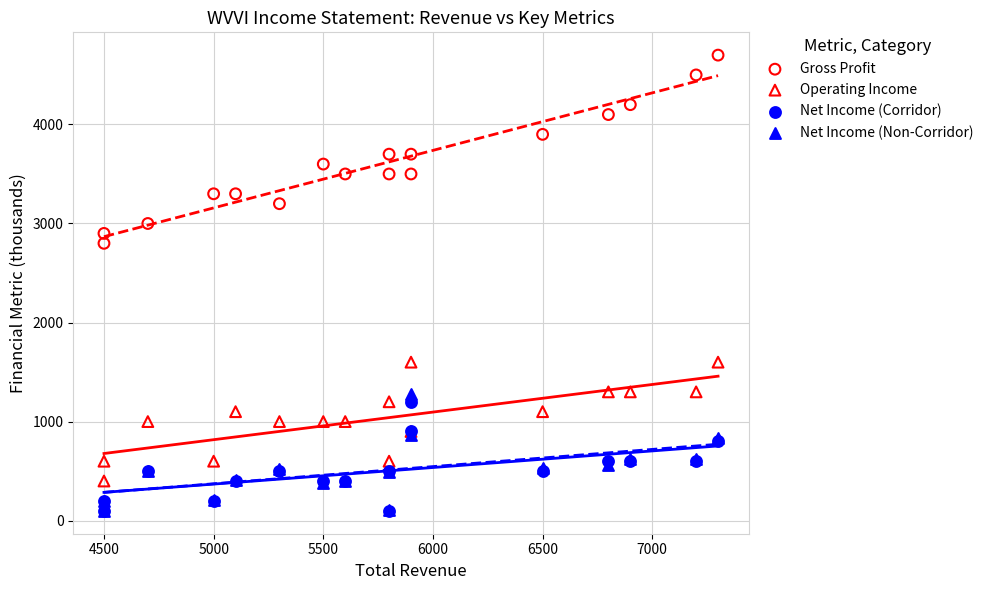

Across all series, what Y value is closest to 2398?

2800.0